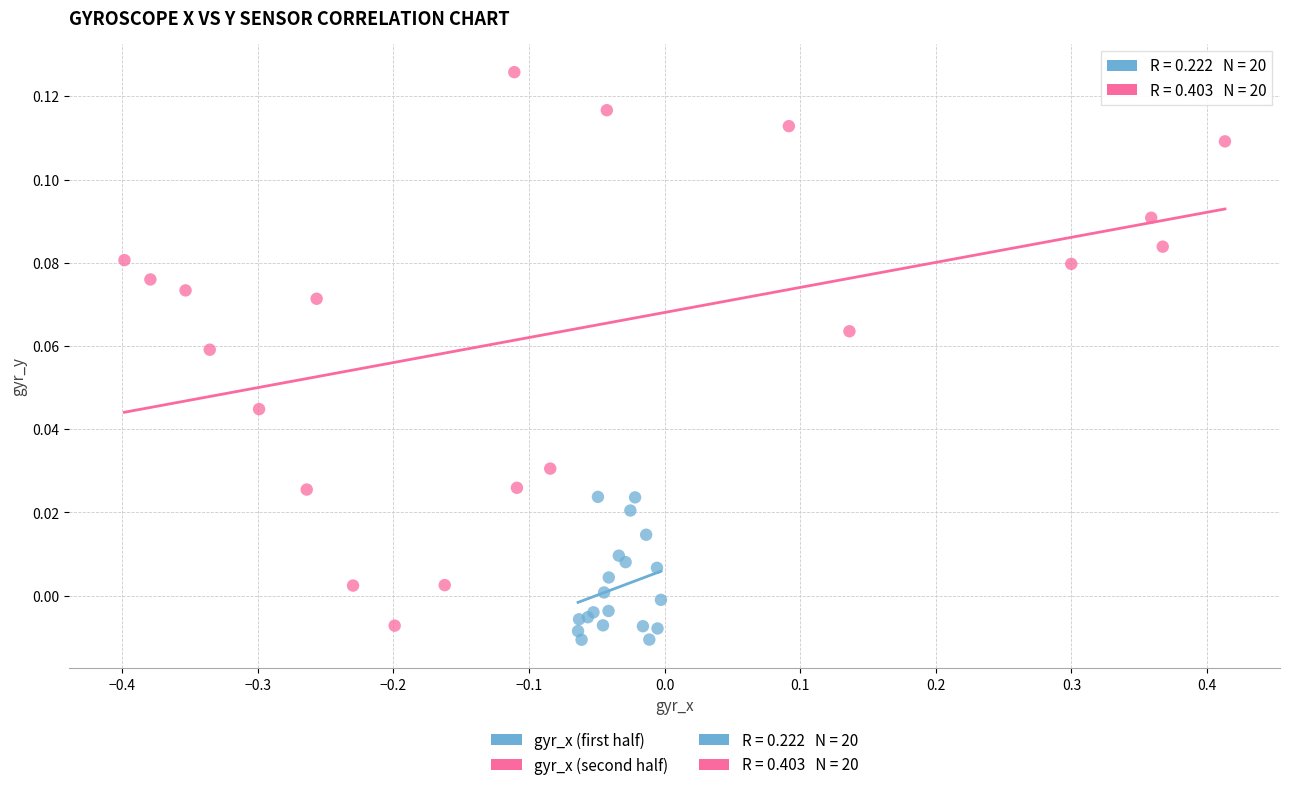

Which series reaches the minimum Y coordinate?

gyr_x (first half)